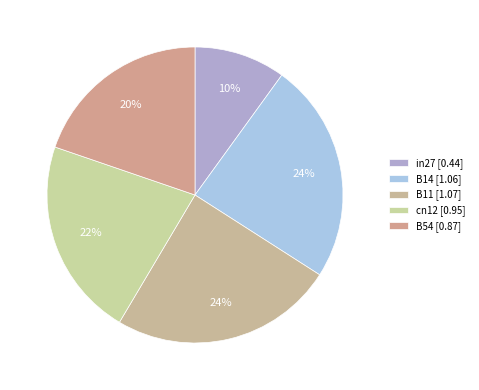

How many segments does this pie chart have?

5